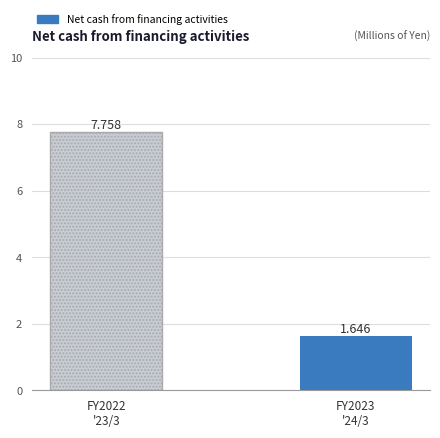

What is the sum of the values at FY2023
'24/3 and FY2022
'23/3?

9.4